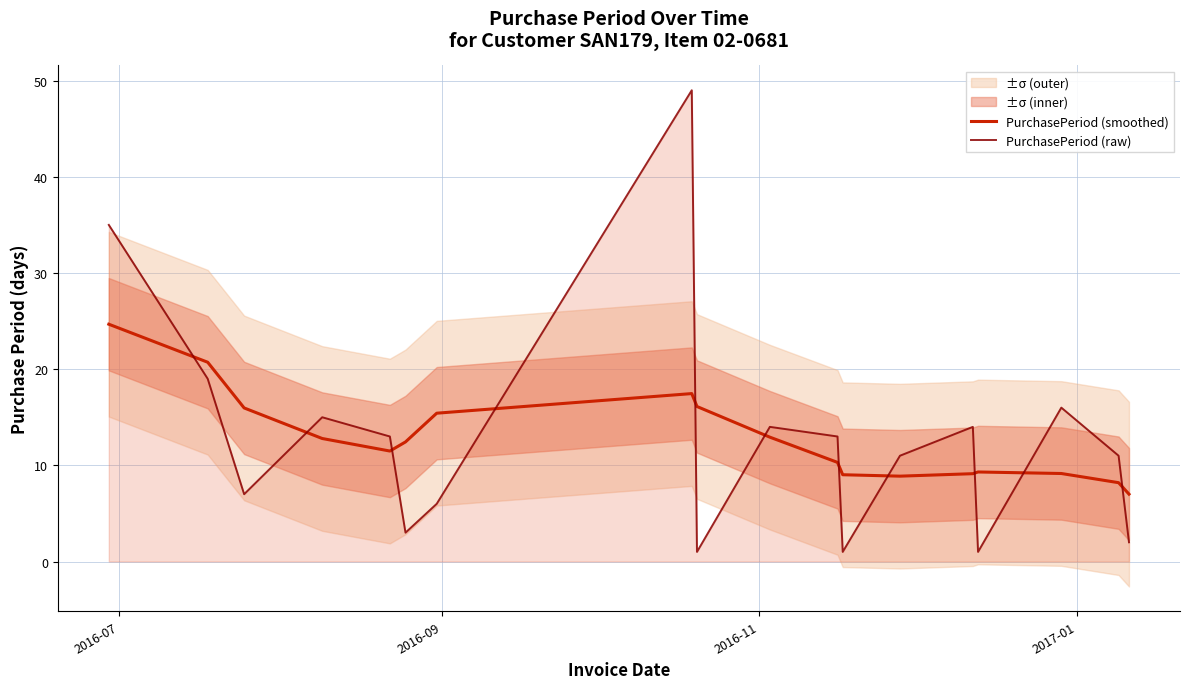

True or false: PurchasePeriod (raw) and PurchasePeriod (smoothed) cross at least once.

True